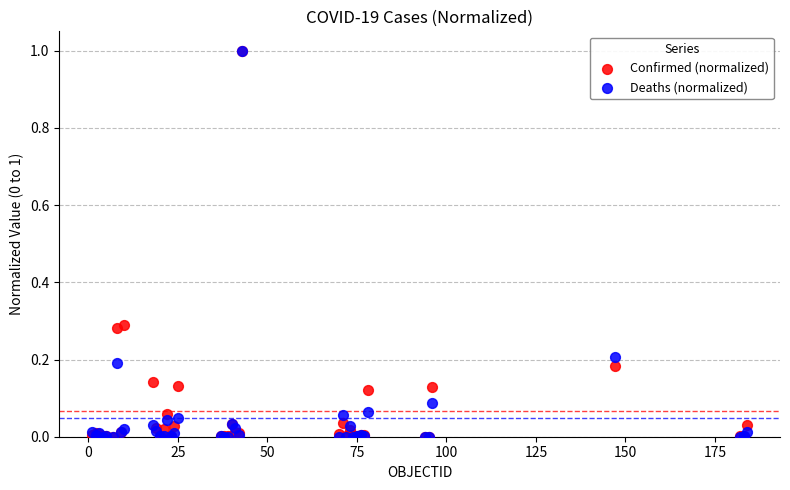

What are all the series names shown in the legend?

Confirmed (normalized), Deaths (normalized)